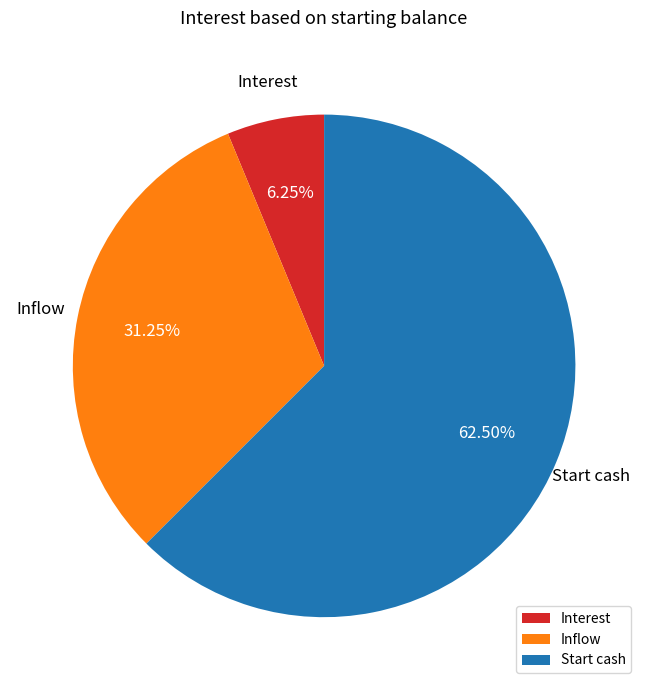

The Interest slice represents 19% of the pie. True or false?

False